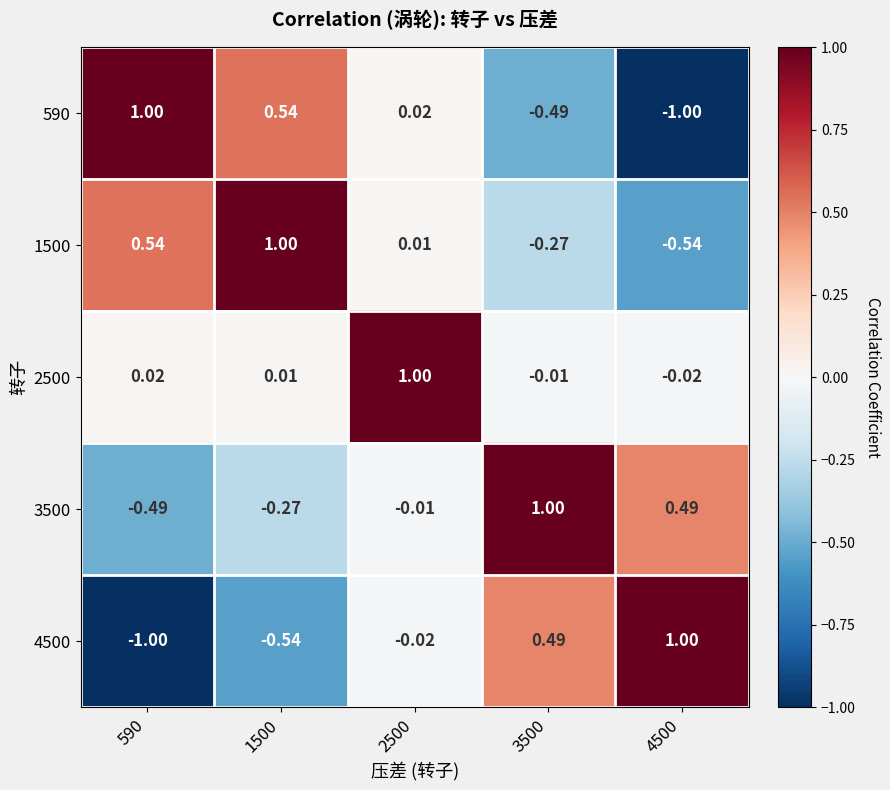

Is the value of 4500 at 3500 greater than the value of 590 at 590?

No